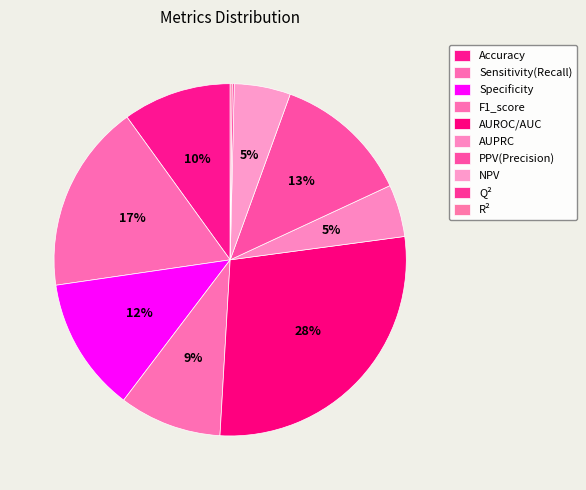

To the nearest percent, what is the difference between the largest and smallest slice percentages?

28%